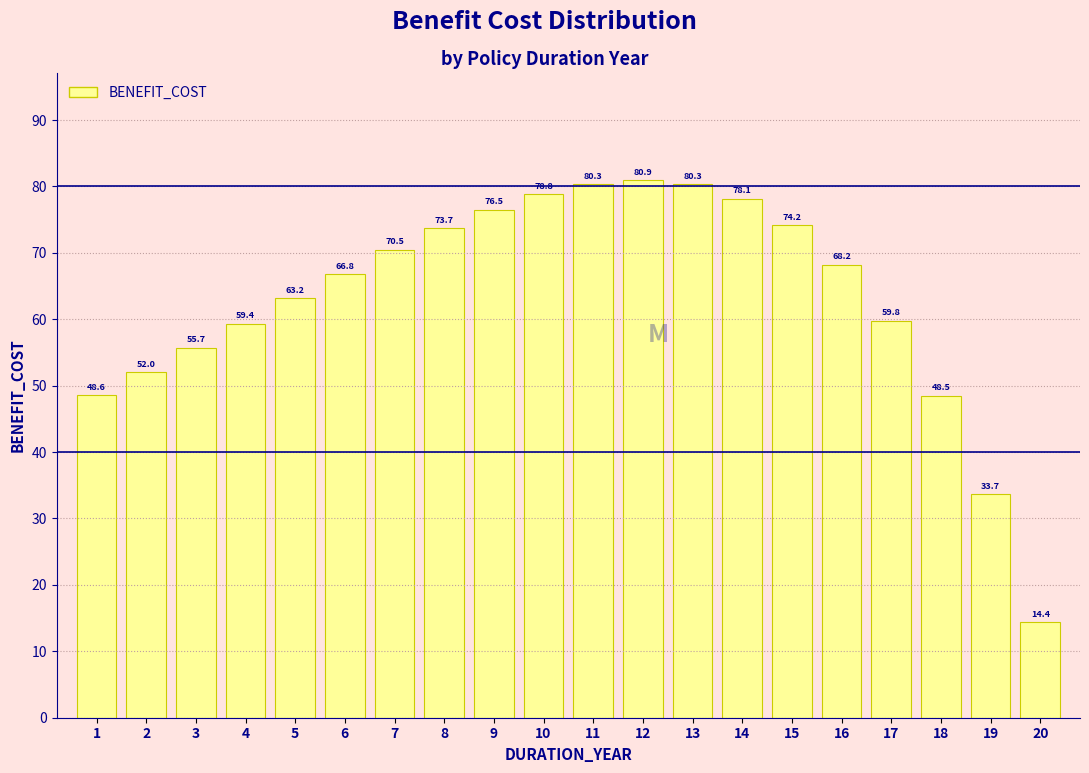

Reading left to right, what are all the values shown in this chart?

48.6	52.0	55.7	59.4	63.2	66.8	70.5	73.7	76.5	78.8	80.3	80.9	80.3	78.1	74.2	68.2	59.8	48.5	33.7	14.4